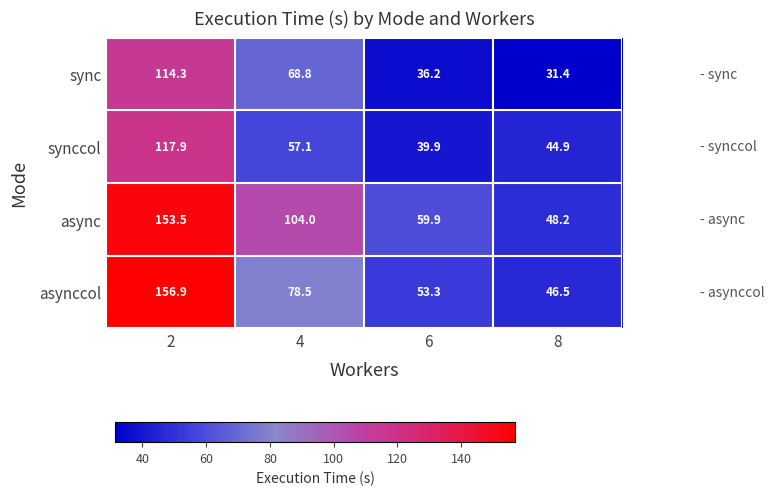

Which category has the highest value across all series?

2